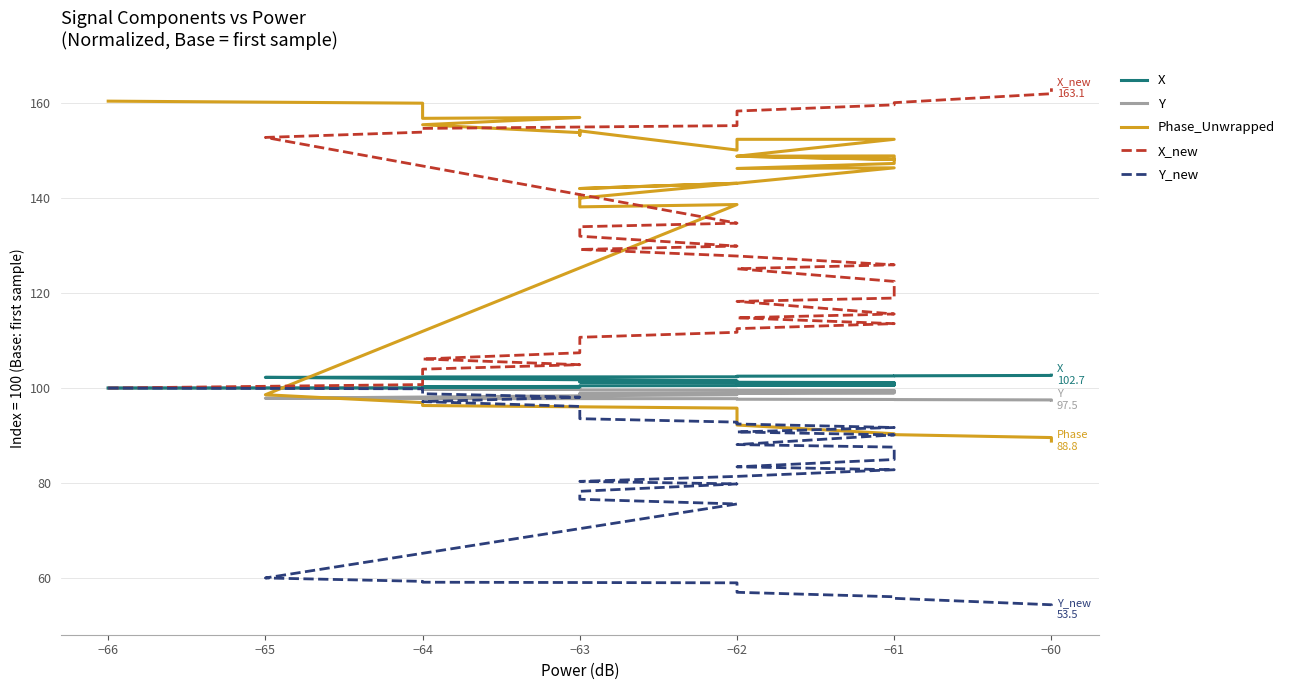

What is the difference between the second highest and minimum values in the Y series?

2.5